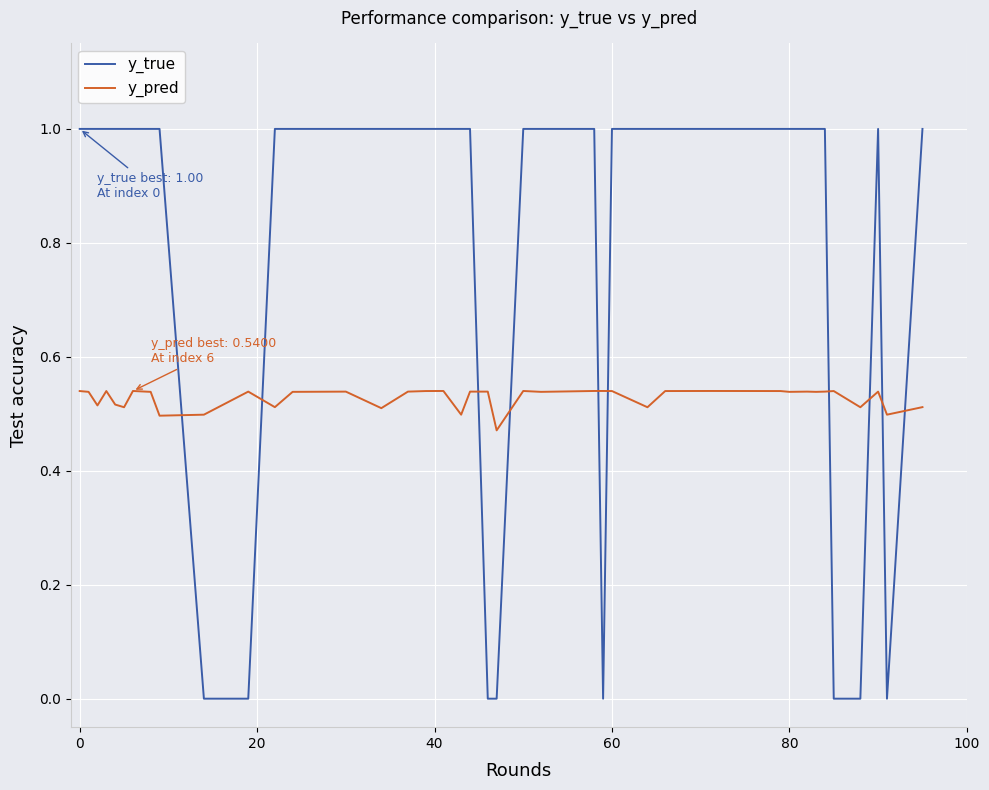

What is the maximum value shown in the chart?

1.0